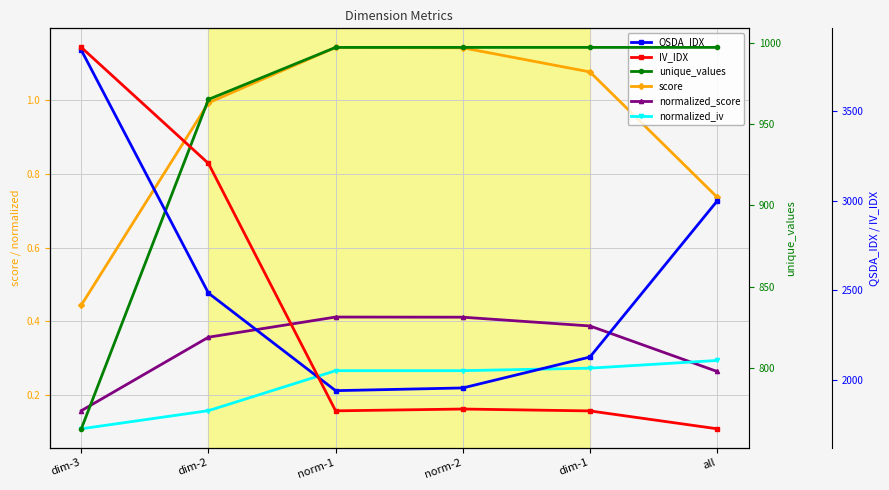

Which label corresponds to the smallest value in the chart?

dim-3